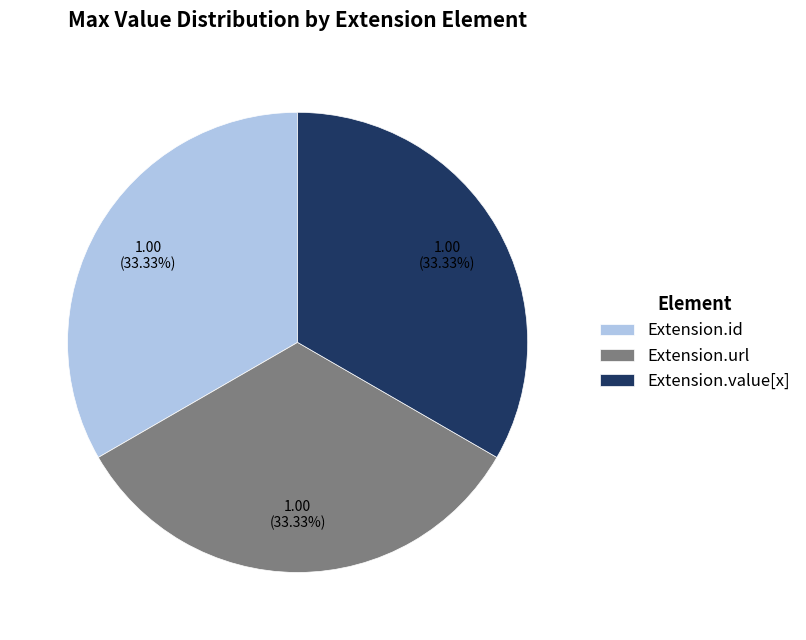

What is the ratio of the value at Extension.url to the value at Extension.id?

1.0